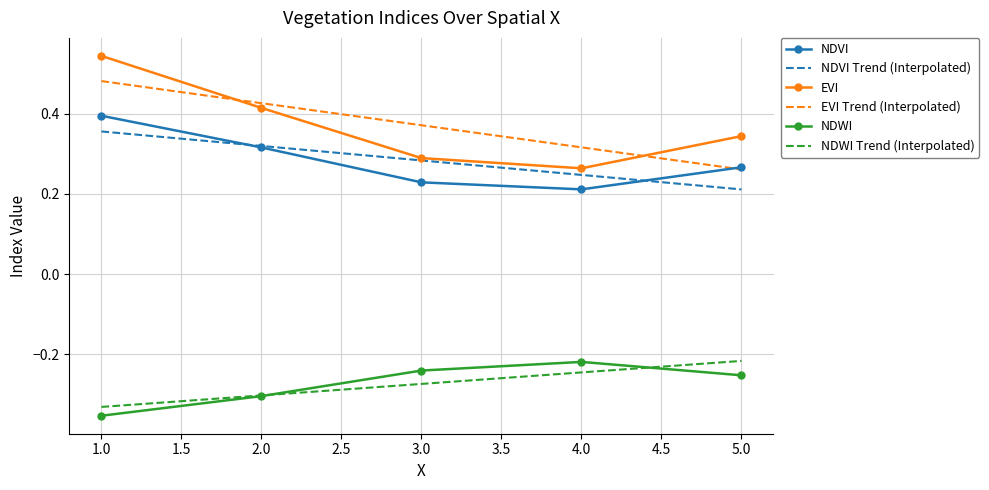

Is it true that NDWI equals -0.1 at 20?

False